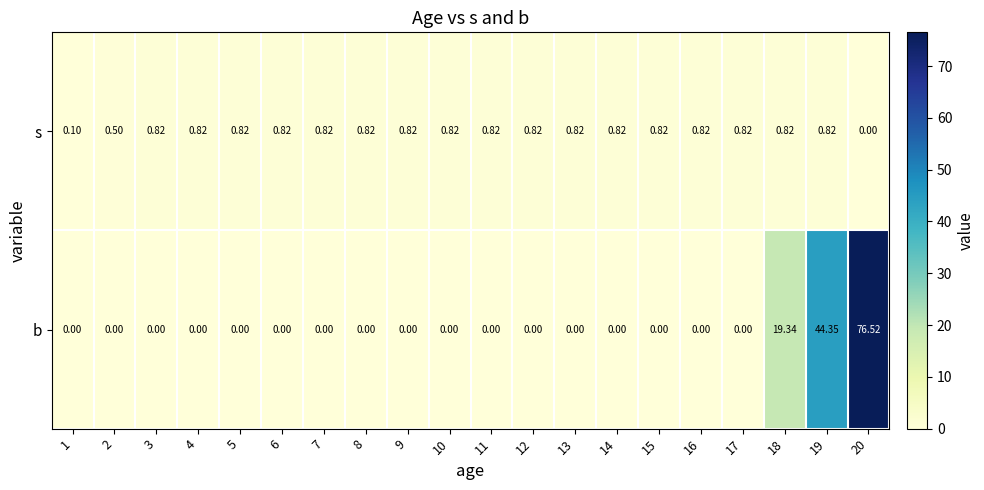

Which series has the largest range (max minus min)?

b